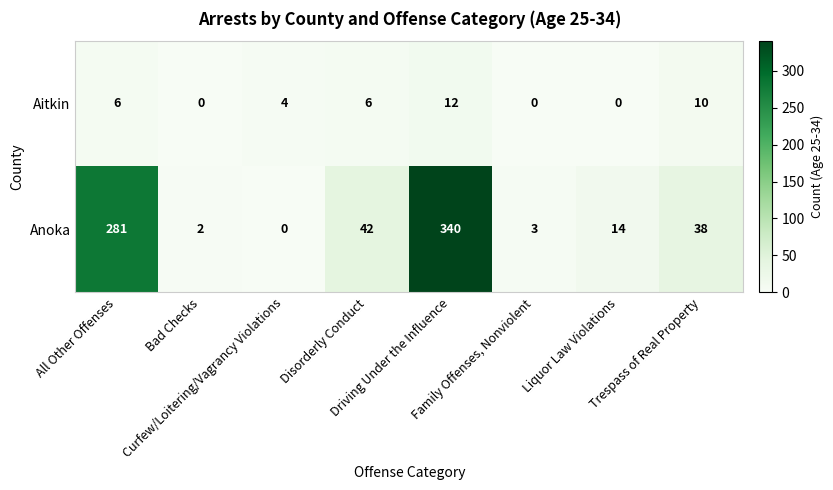

Which series has the largest total across all categories?

Anoka